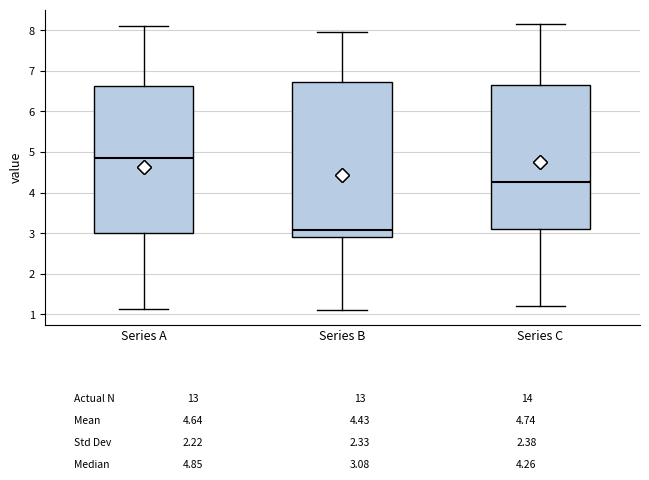

Which box's median line is the lowest?

Series B